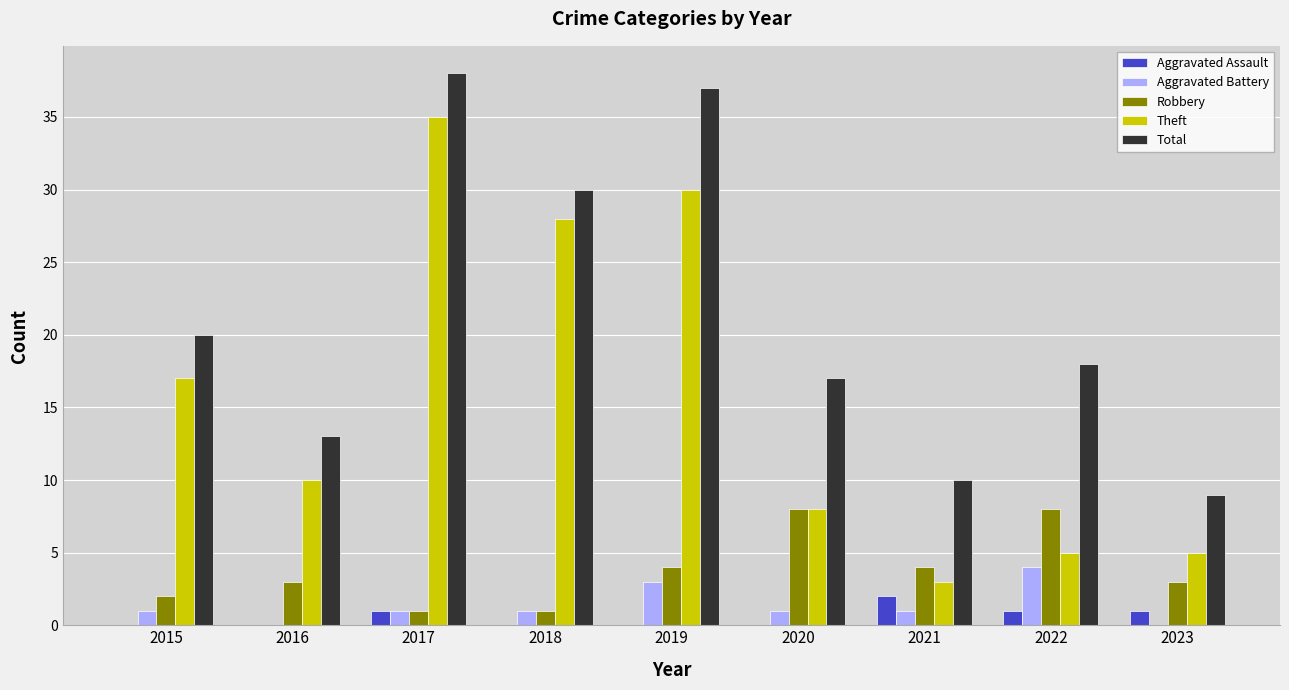

Read the Theft value at 2015.

17